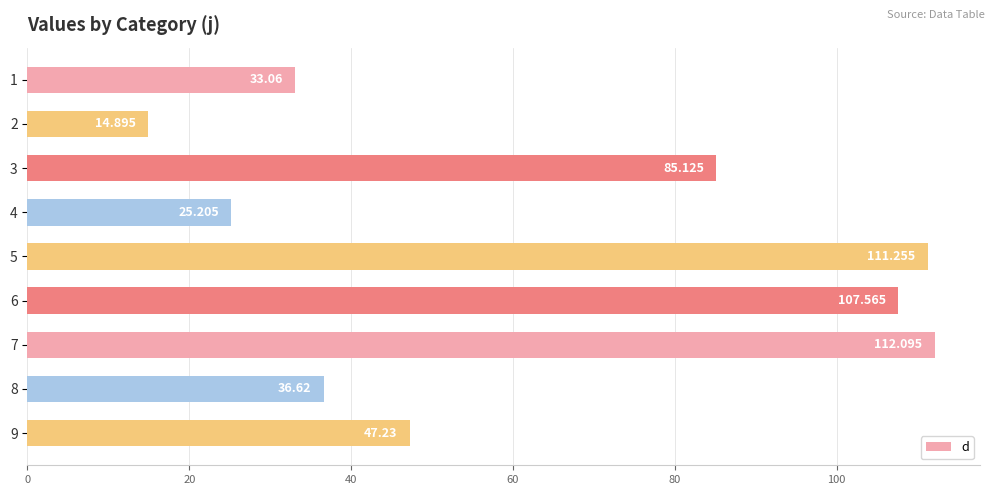

List the labels in order of value, smallest first.

2, 4, 1, 8, 9, 3, 6, 5, 7